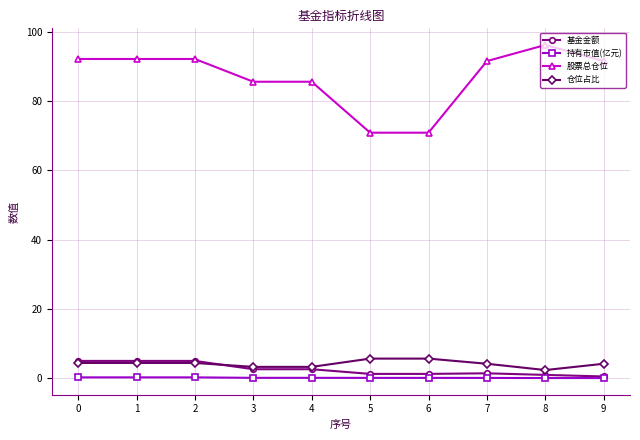

The 基金金额 series shows 1.4 at 7. True or false?

True